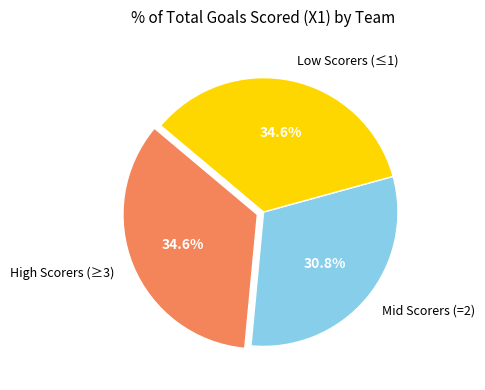

What is the ratio of the value at High Scorers (≥3) to the value at Low Scorers (≤1)?

1.0